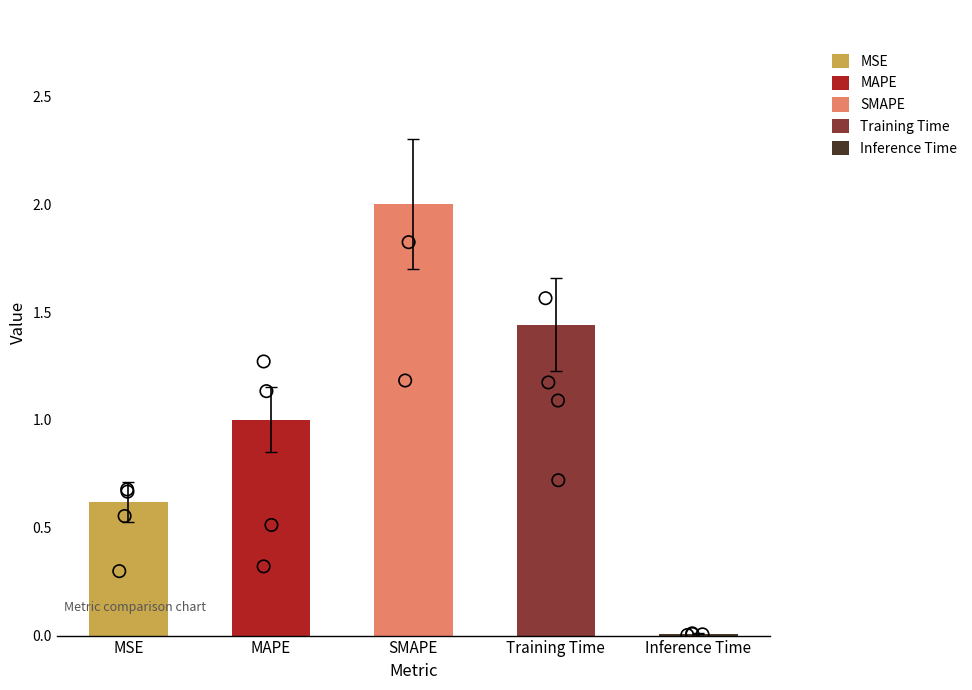

Between Inference Time and MSE, which is larger?

MSE